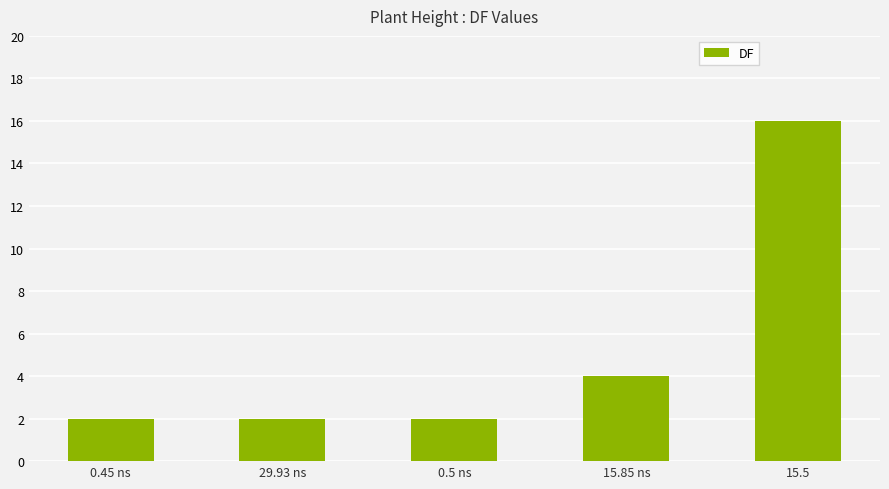

What is the average value?

5